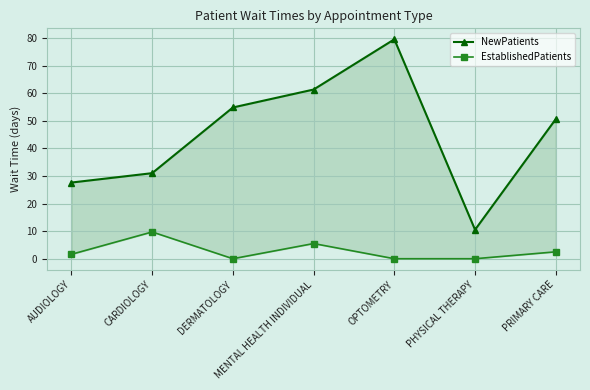

True or false: NewPatients and EstablishedPatients cross at least once.

False